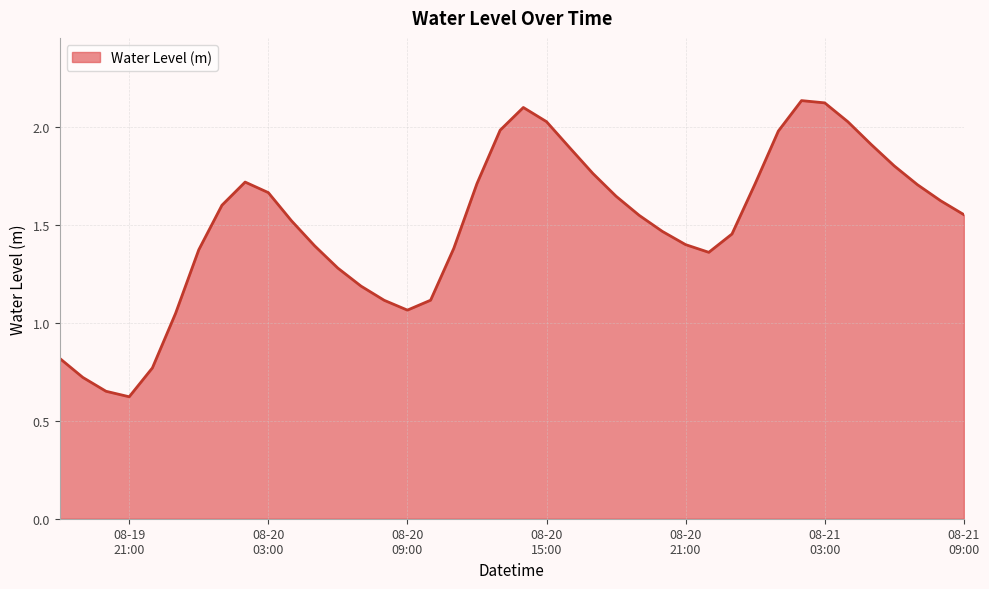

What is the minimum value shown in the chart?

0.6